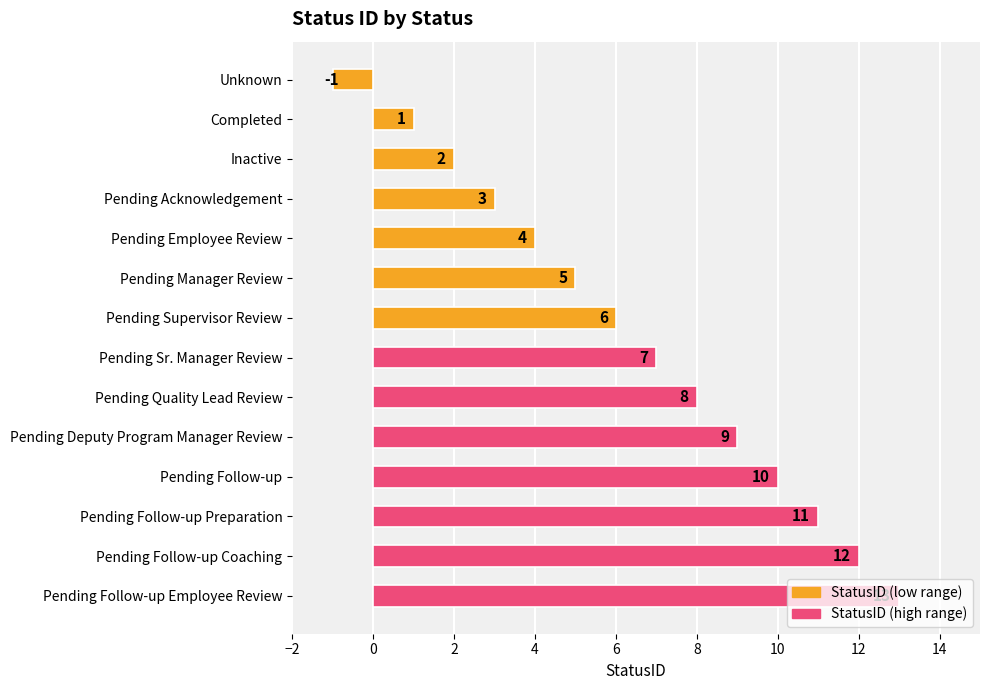

At which category does the chart reach its peak across all series?

Pending Follow-up Employee Review